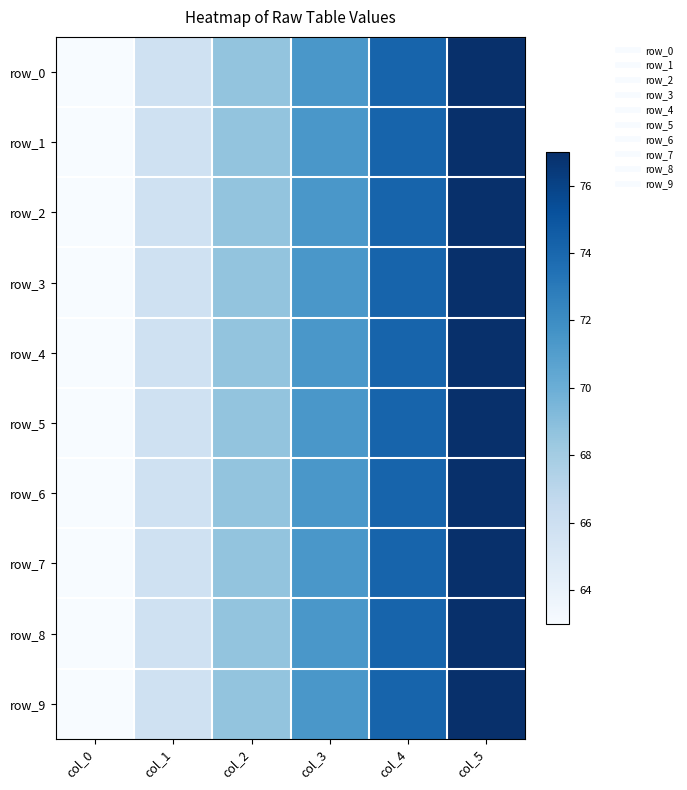

What is the average value of the row_6 series?

70.0